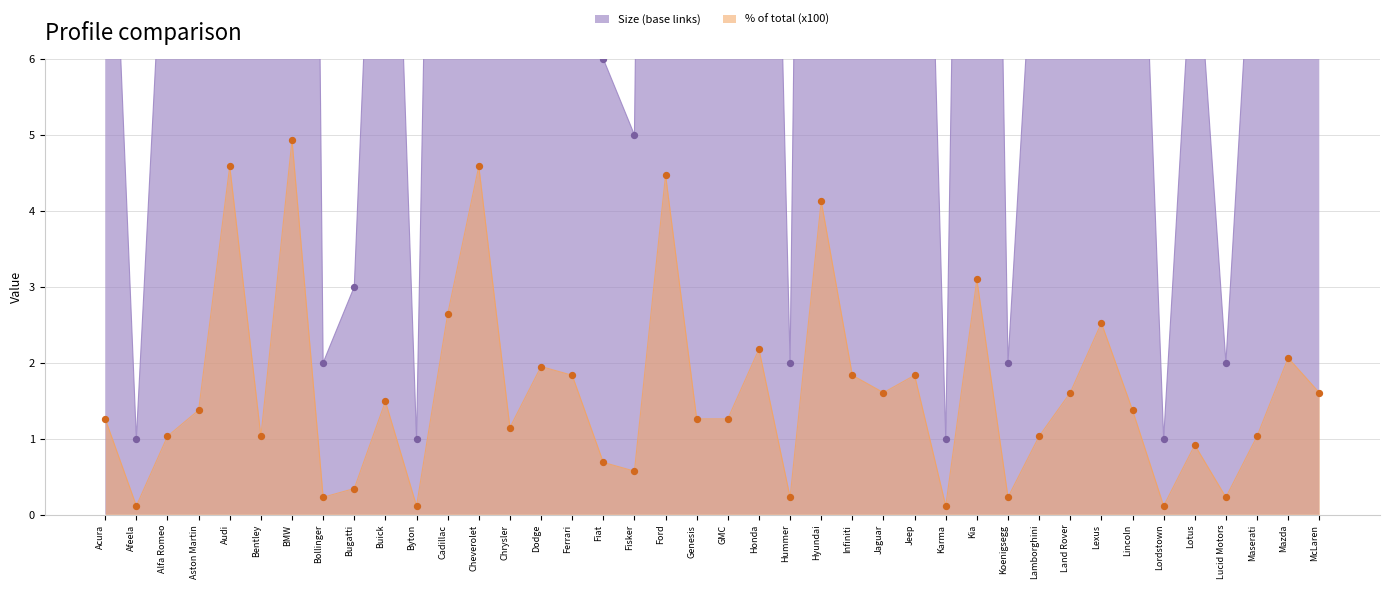

At how many categories does at least one series exceed 23?

6